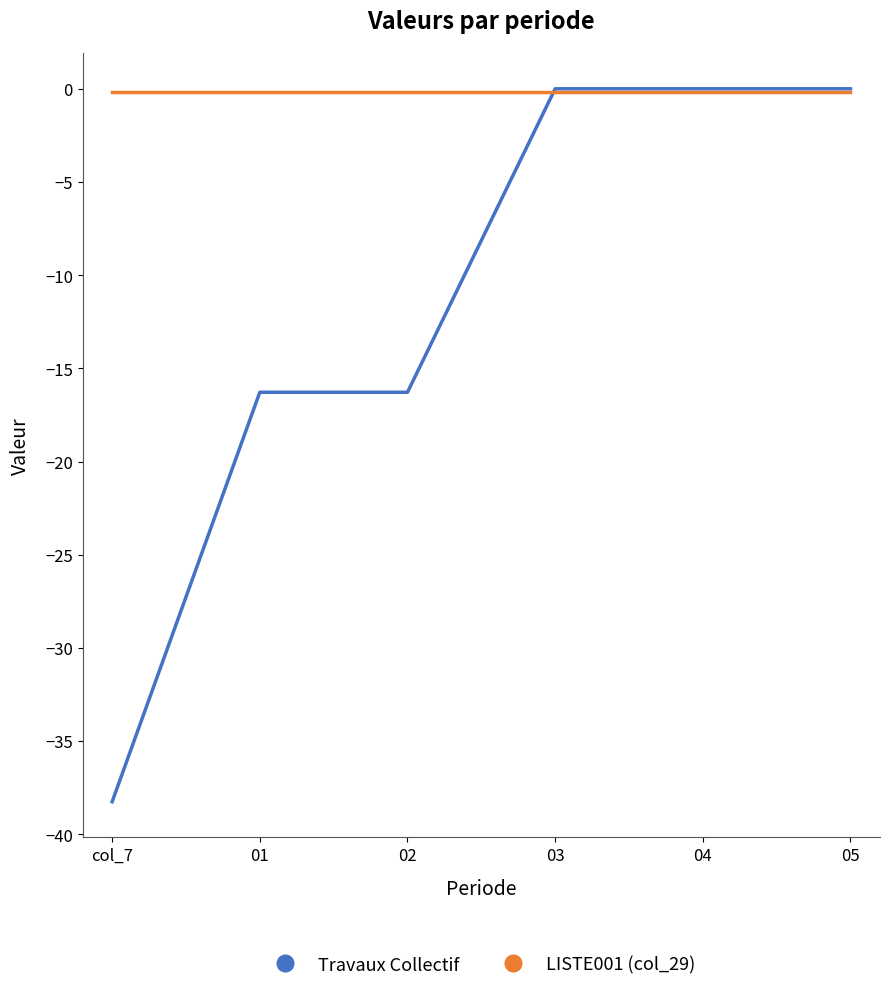

Reading left to right, transcribe all the data shown in this chart.

Travaux Collectif: col_7=-38.3	01=-16.3	02=-16.3	03=0.0	04=0.0	05=0.0
LISTE001 (col_29): col_7=-0.1	01=-0.1	02=-0.1	03=-0.1	04=-0.1	05=-0.1